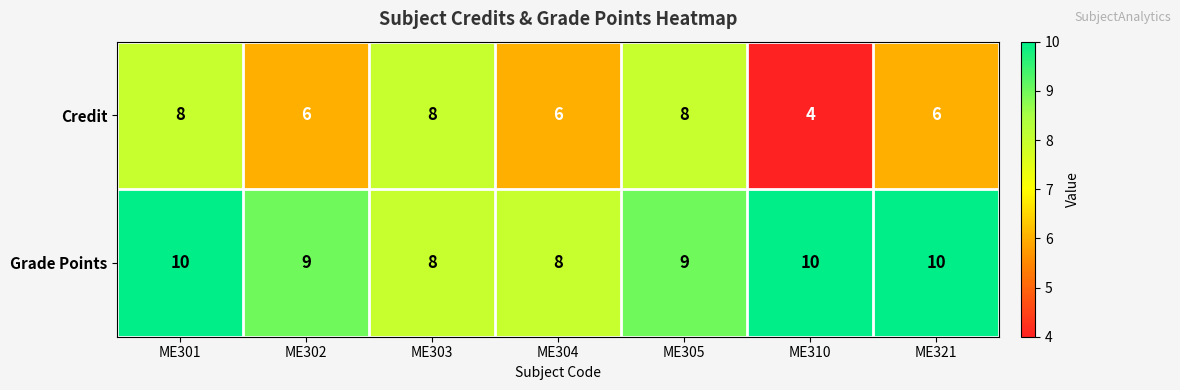

Which series has the largest total across all categories?

Grade Points